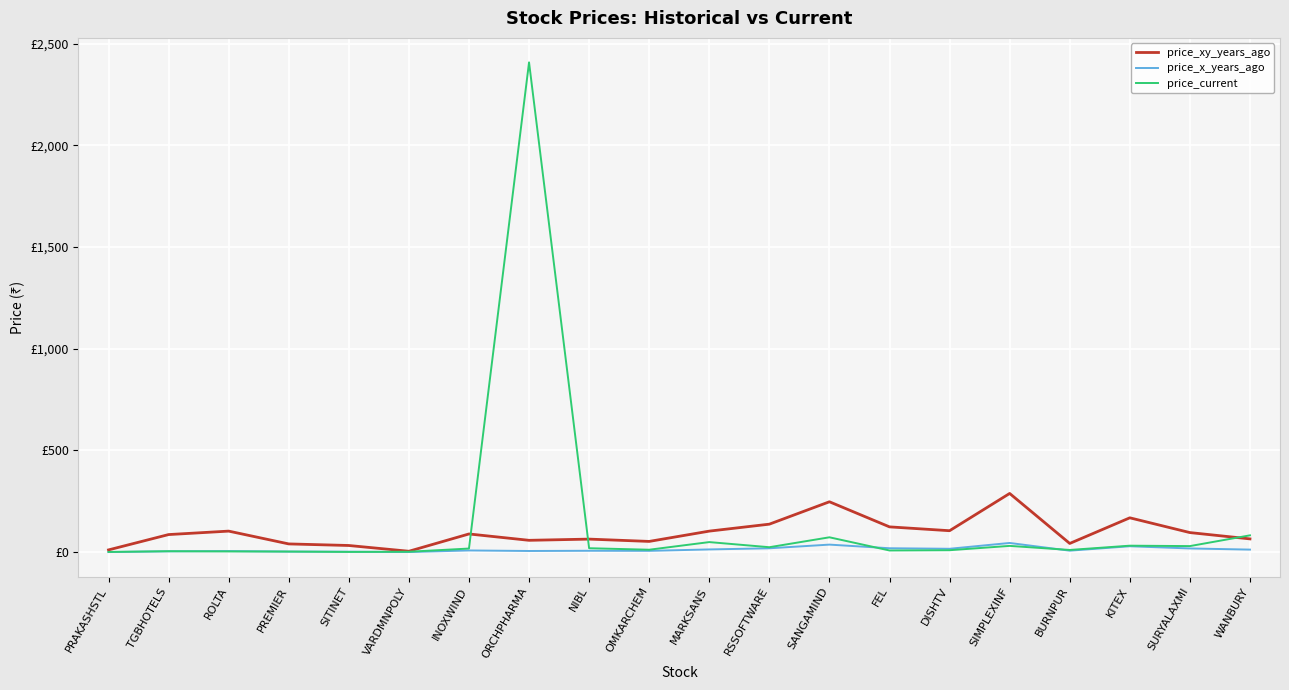

What are all the series names shown in the legend?

price_xy_years_ago, price_x_years_ago, price_current